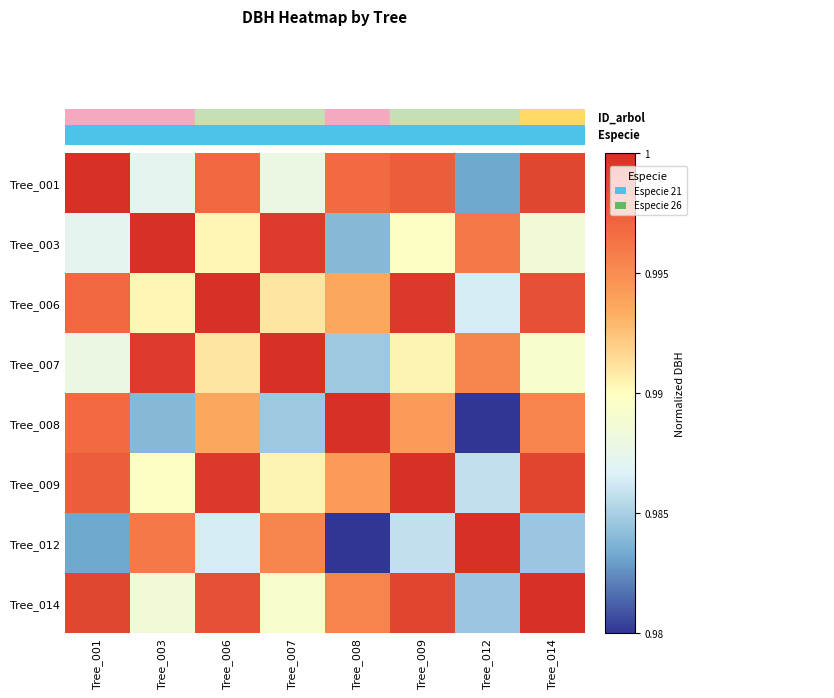

Which series has the widest spread of values?

Tree_008